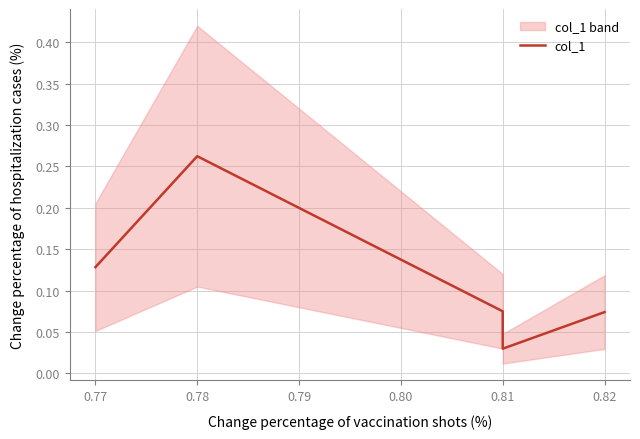

Is this an area chart (filled region under the line)?

No